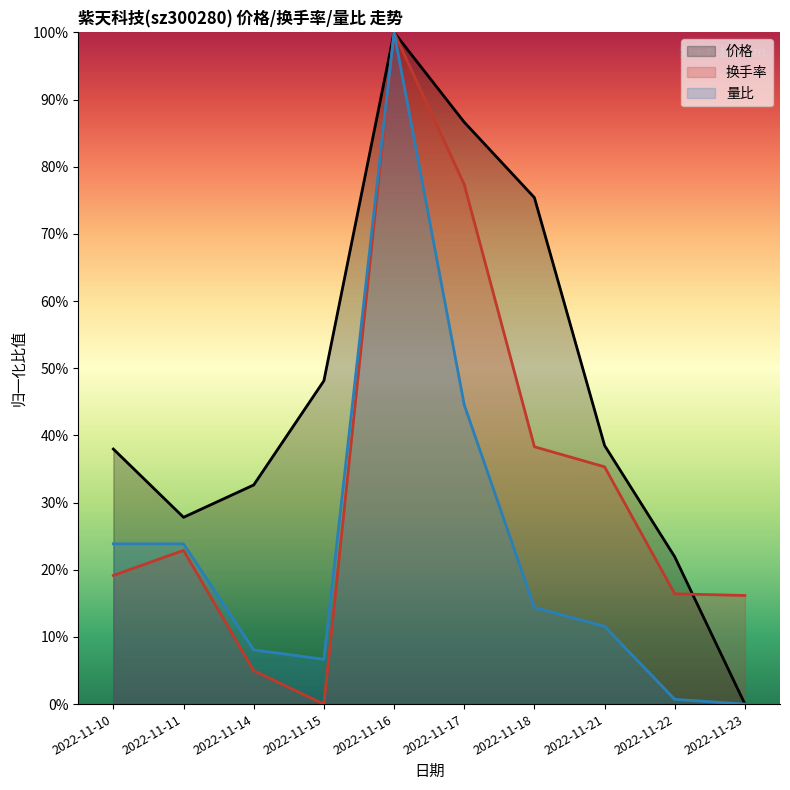

Which label corresponds to the smallest value in the chart?

2022-11-23